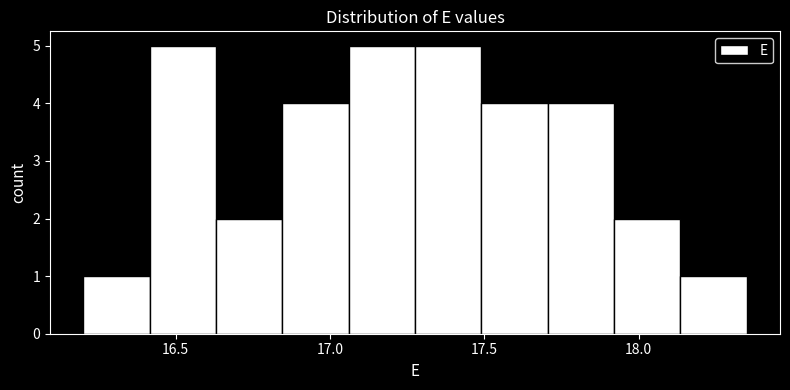

Reading left to right, list every bar in this chart as the range it spans on the x-axis followed by its height. Neither the bar edges nor the heights are printed on the chart, so give them approximately, as read against the axes.

16.200 to 16.415: 1
16.415 to 16.630: 5
16.630 to 16.845: 2
16.845 to 17.060: 4
17.060 to 17.275: 5
17.275 to 17.490: 5
17.490 to 17.705: 4
17.705 to 17.920: 4
17.920 to 18.135: 2
18.135 to 18.350: 1